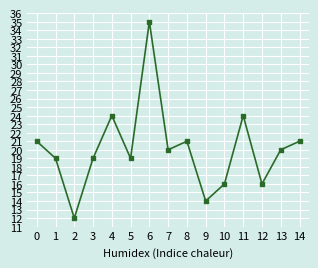

The value at 0 is 21. True or false?

True